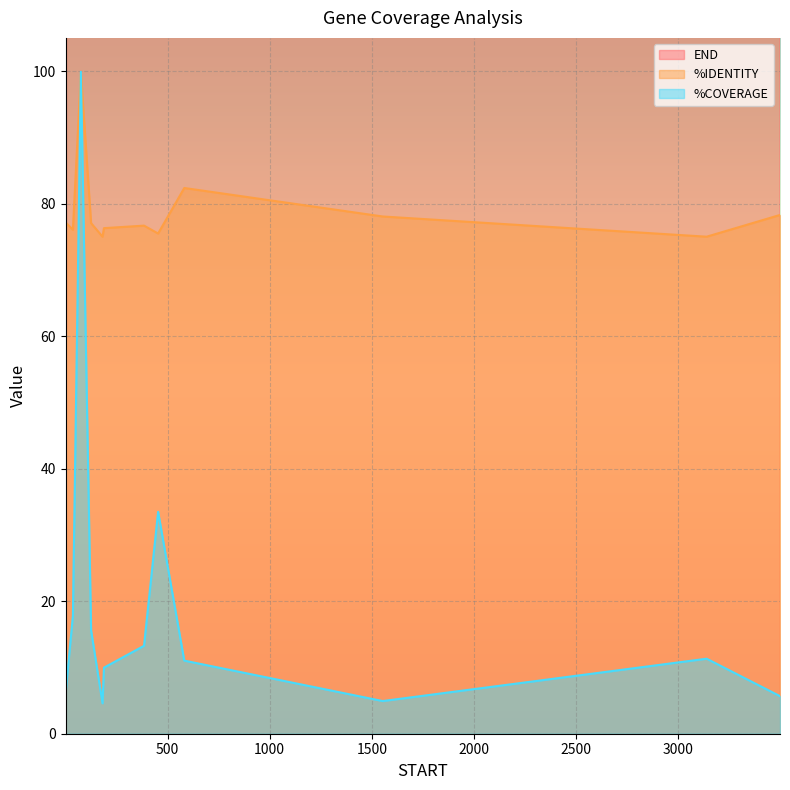

What is the label of the 10th point from the right?

1